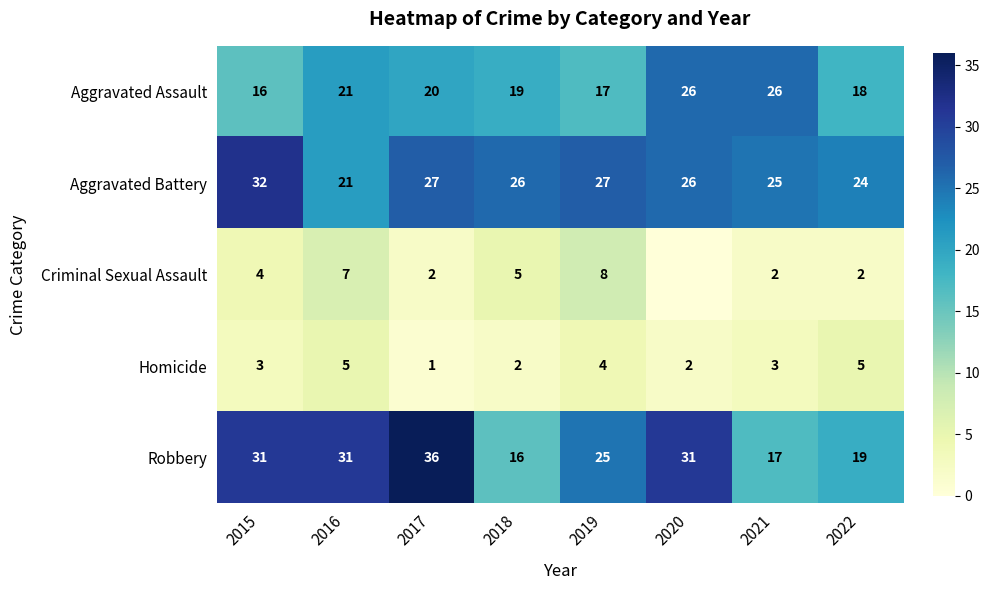

The value of Criminal Sexual Assault at 2015 is 1. True or false?

False